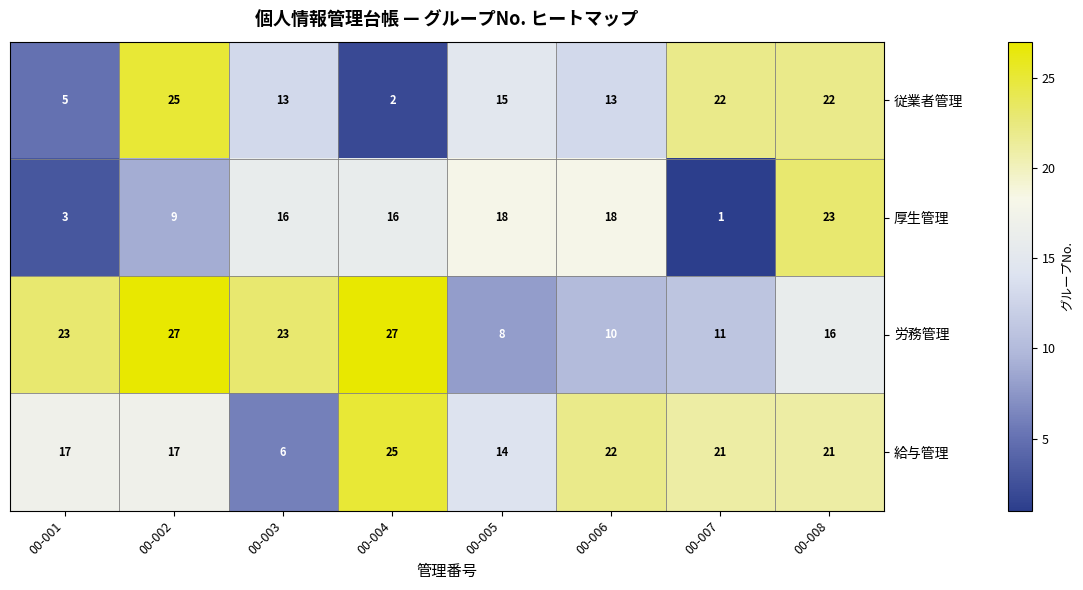

What is the highest value of the 従業者管理 series?

25